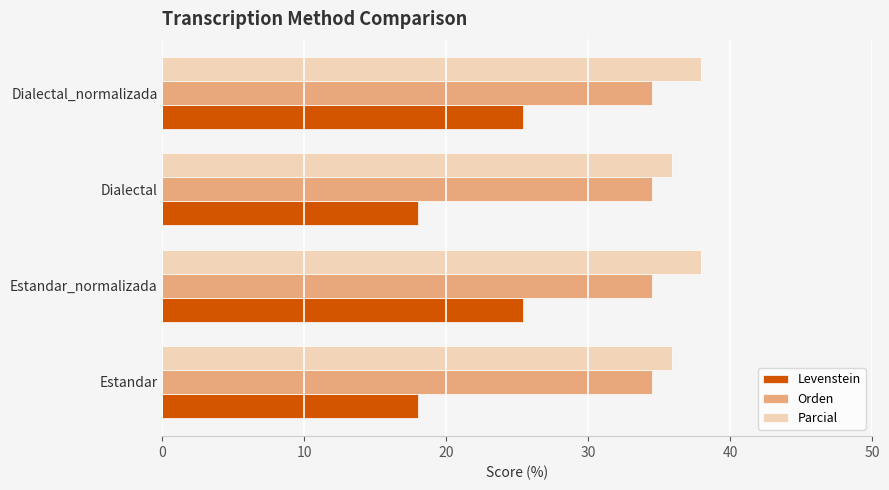

The value of Parcial at Dialectal_normalizada is 37.9. True or false?

True